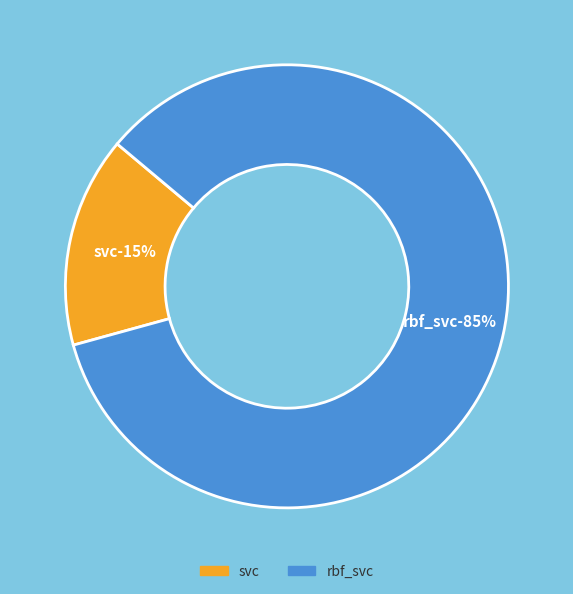

How many segments does this pie chart have?

2